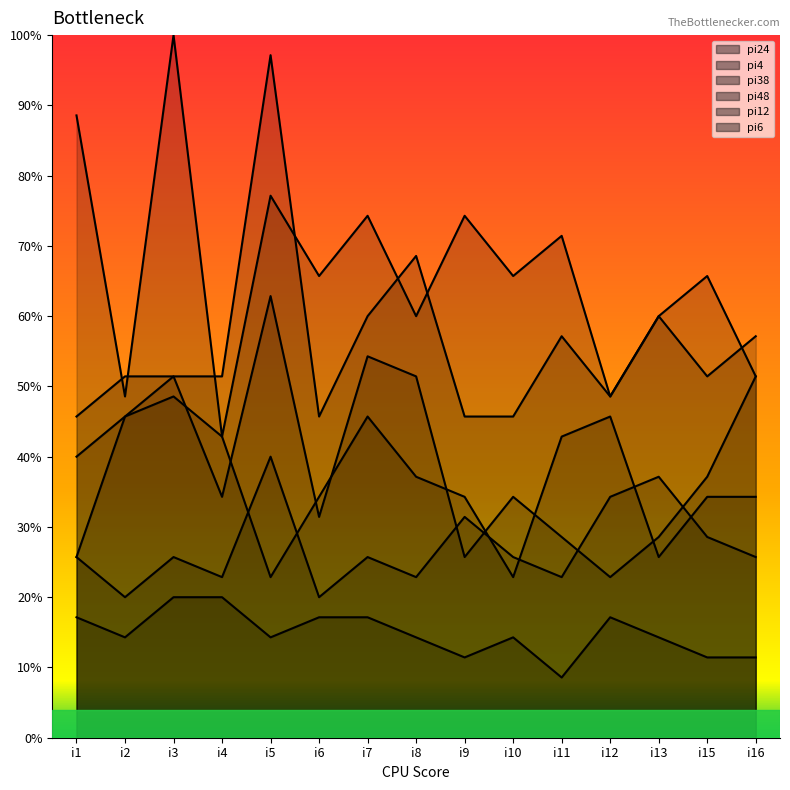

What is the minimum value shown in the chart?

8.6